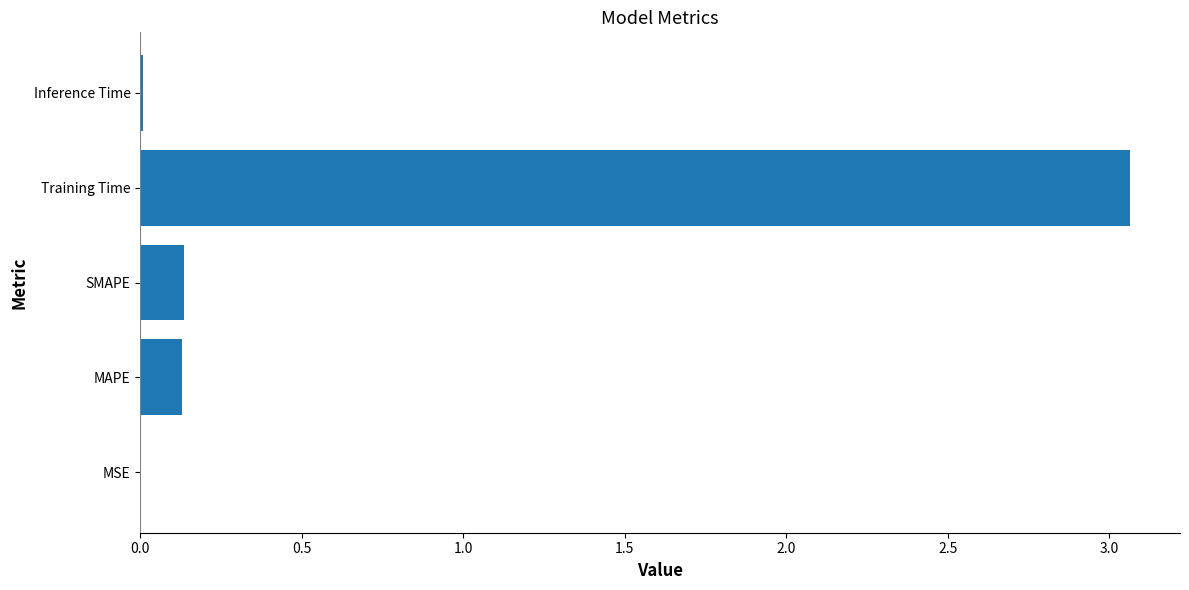

What is the sum of all values?

3.3